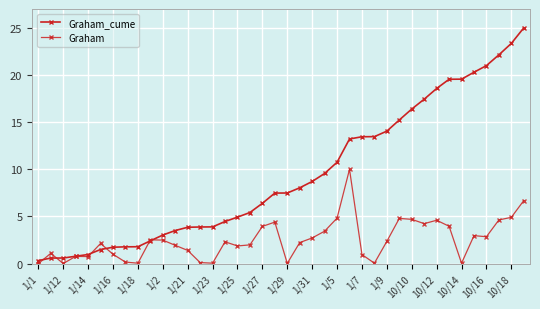

How many lines are shown in the chart?

2